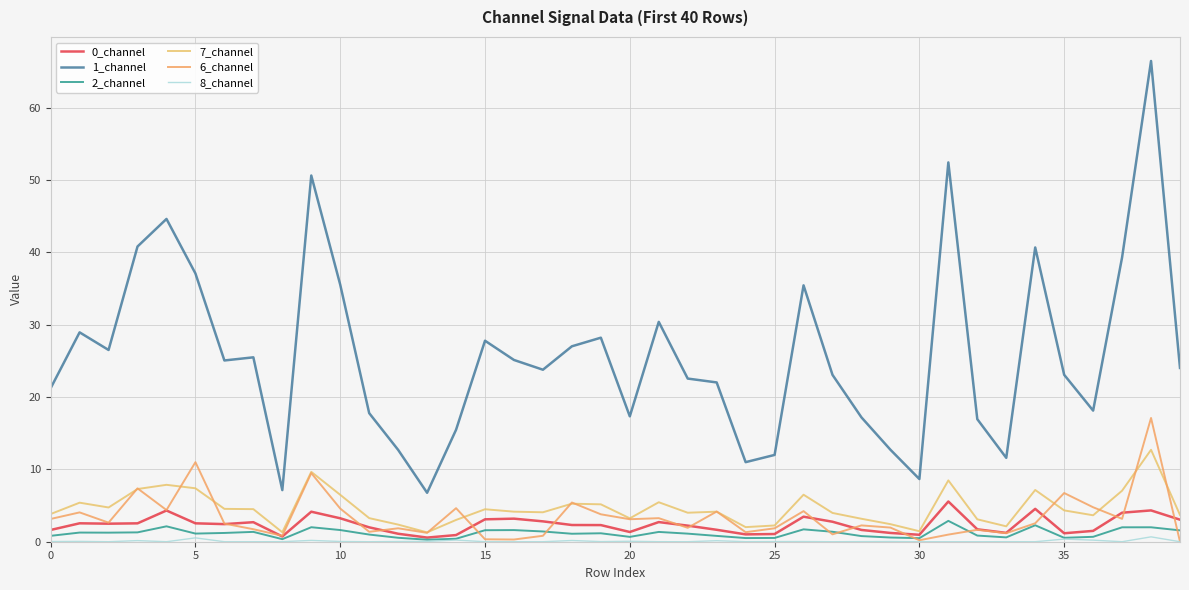

True or false: 6_channel has more than 0 points higher than both neighbors.

True